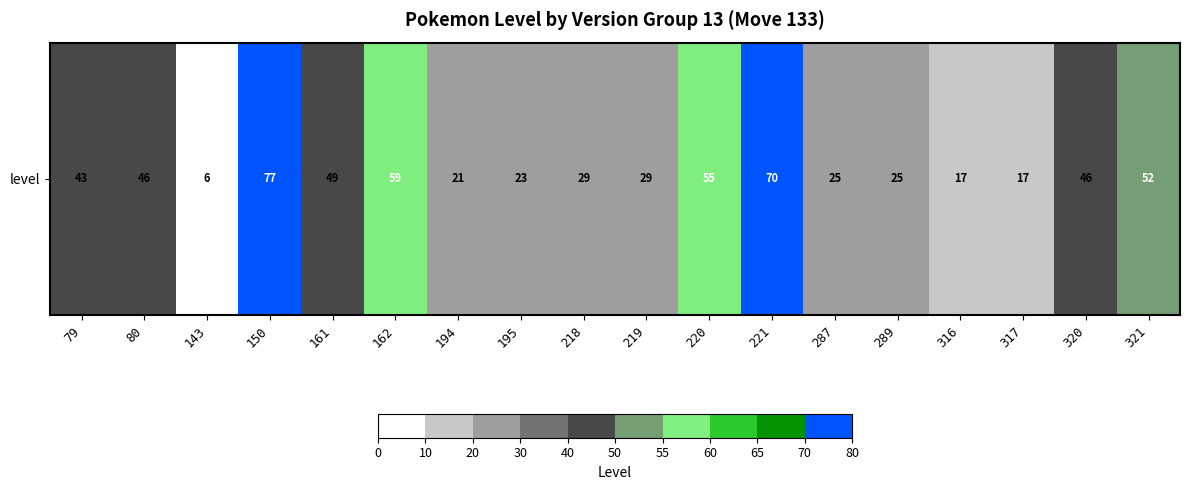

Which category has the lowest value across all series?

143